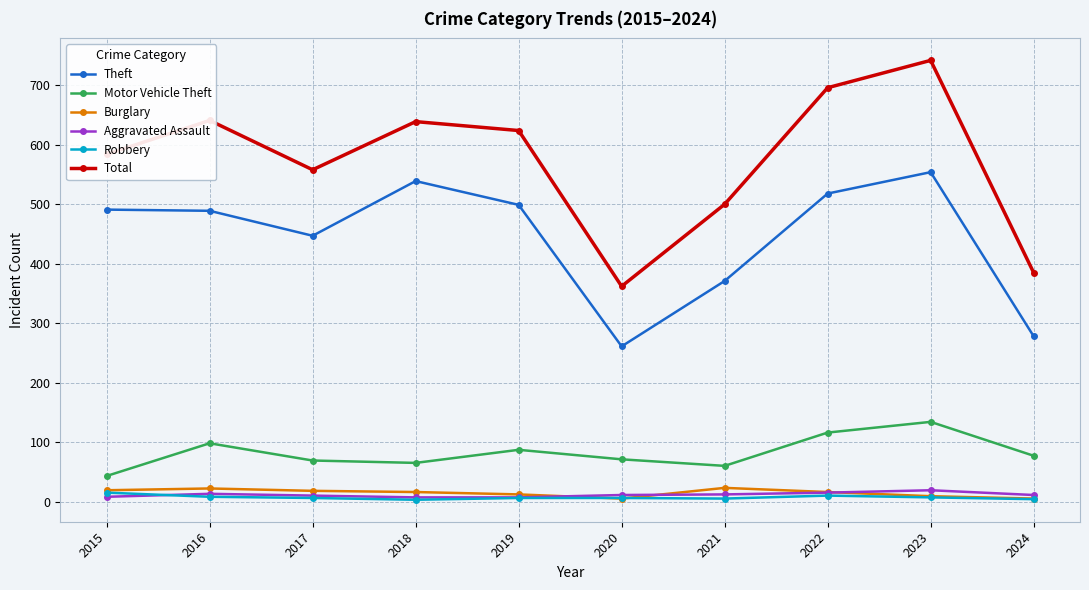

How many series are shown in this chart?

6